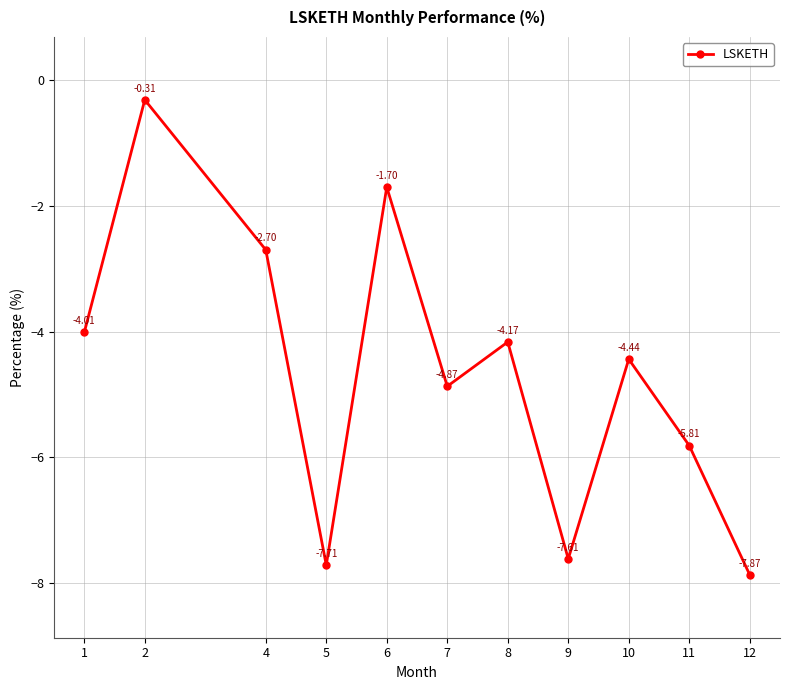

What is the change in value from 9 to 10?

+3.2